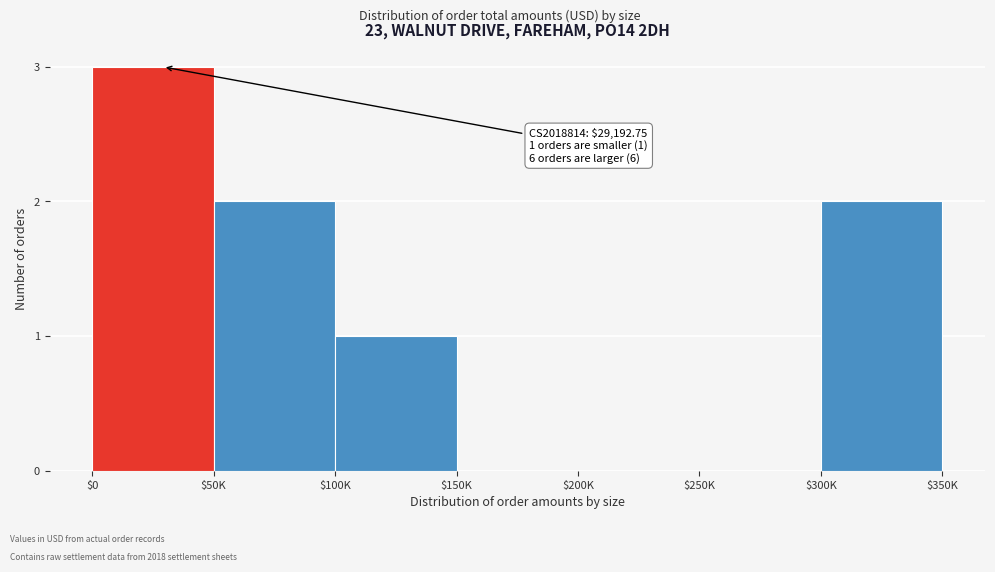

Which label corresponds to the largest value in the chart?

$0